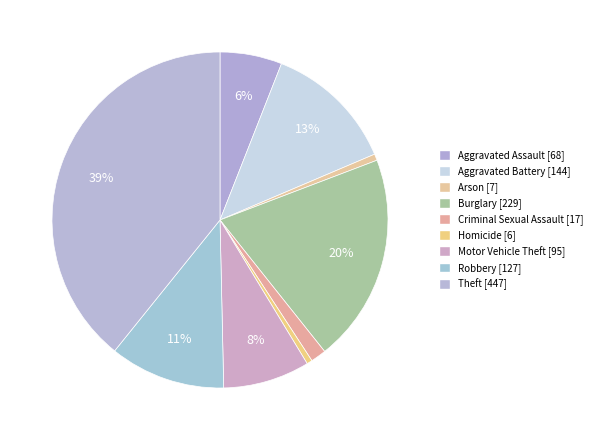

What is the ratio of the value at Aggravated Battery to the value at Arson?

20.6